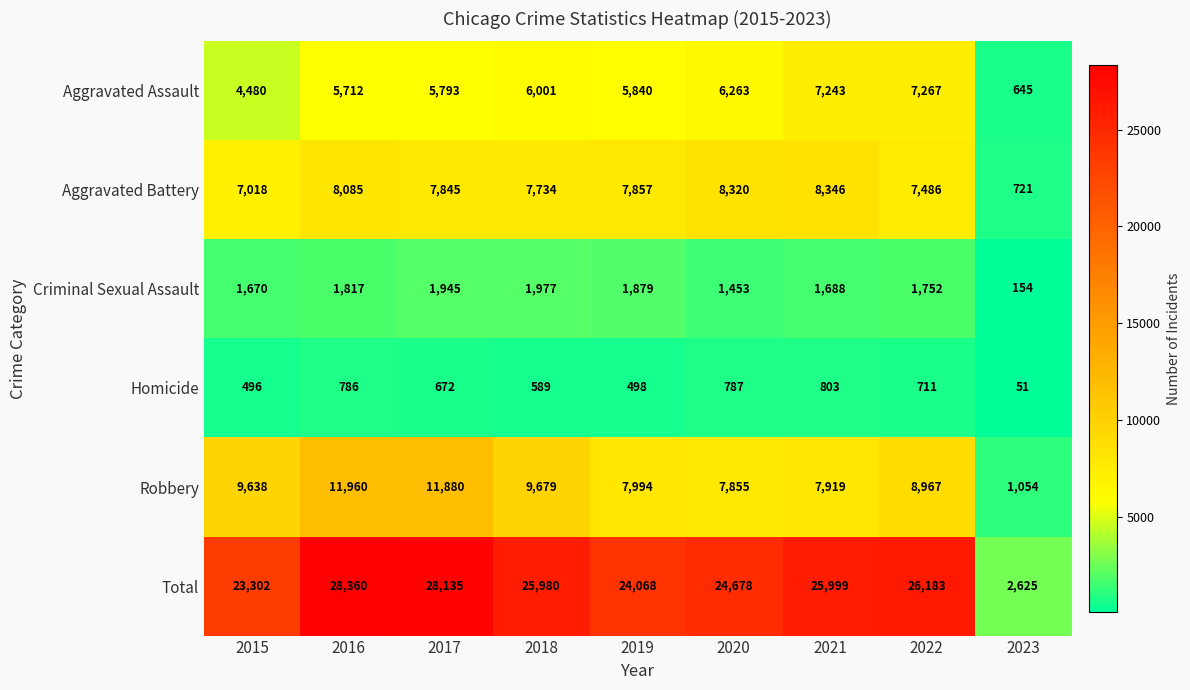

What is the total value across all series at 2022?

52366